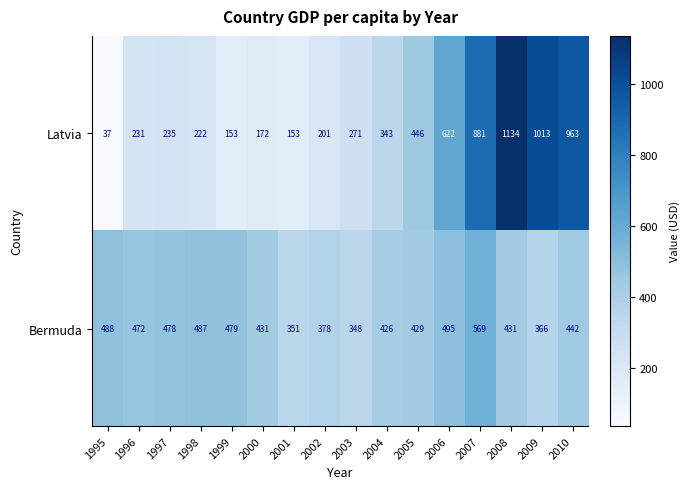

Is it true that Latvia equals 69 at 2003?

False